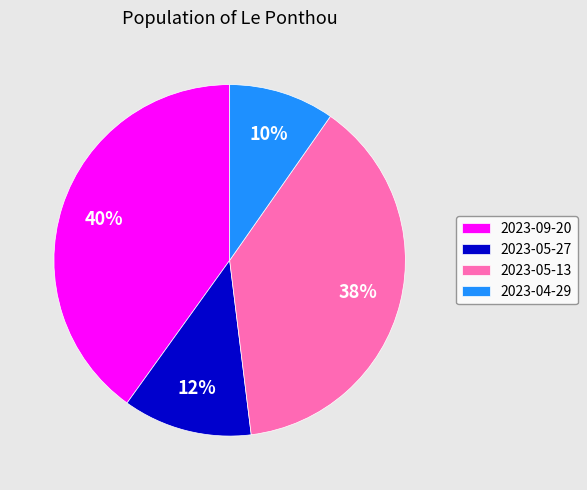

To the nearest percent, what portion does 2023-09-20 represent?

40%